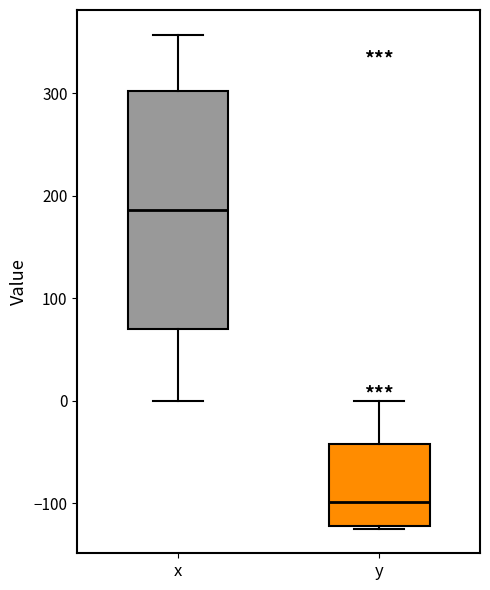

Reading left to right, read every box against the y-axis: the position of its median line, the range the box covers, and the ends of its whiskers. The values are not printed on the chart, so give them approximately, as read against the axis.

x: median 190, box 70 to 300, whiskers 0 to 360
y: median -100, box -120 to -40, whiskers -120 to 0